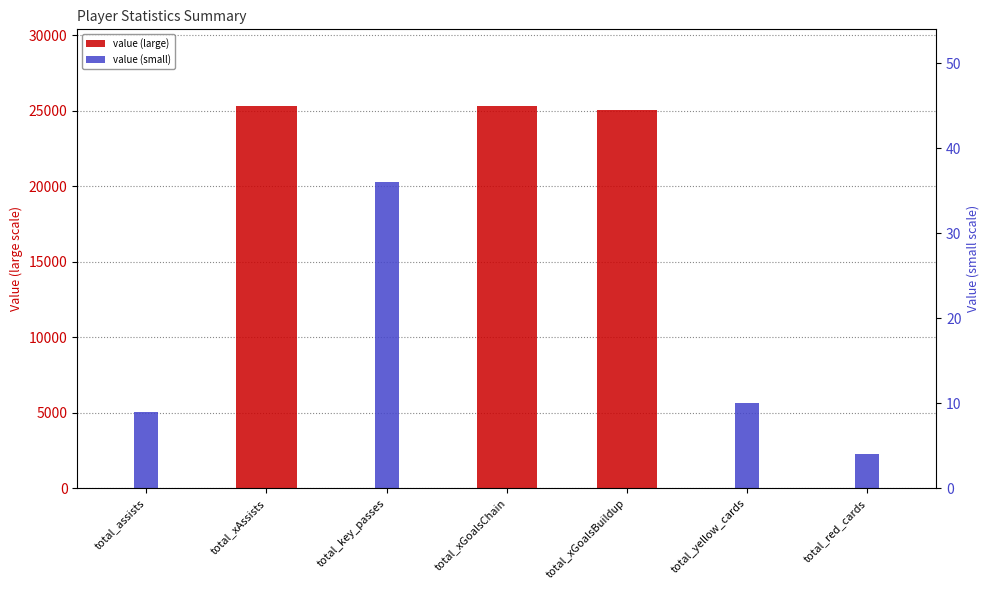

List the series in order of their overall mean, highest first.

value (large), value (small)